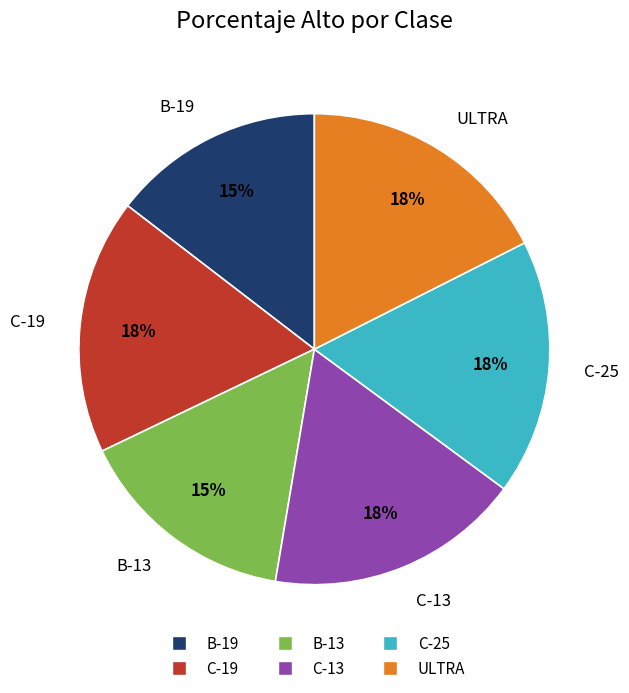

Is there a majority slice in this chart?

No